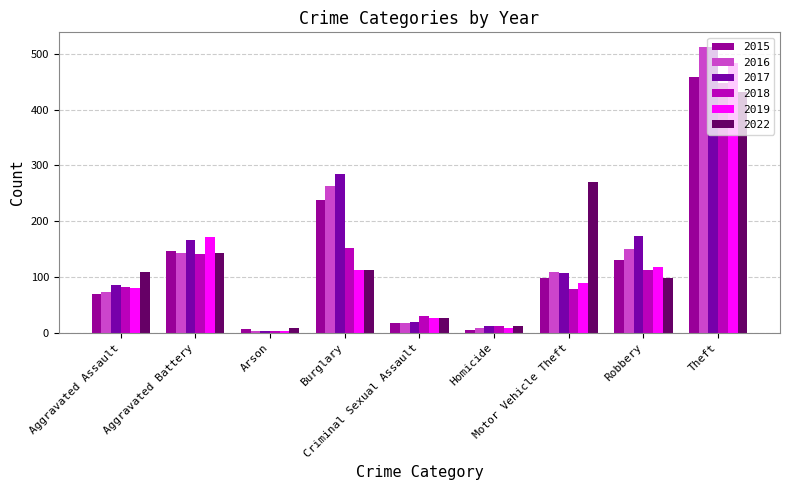

At which label is 2018 closest to 225?

Burglary